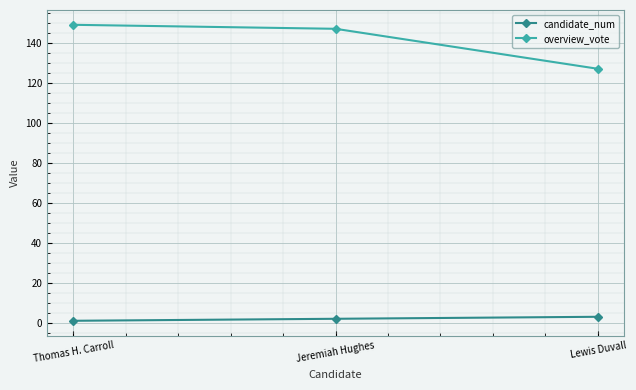

What are all the series names shown in the legend?

candidate_num, overview_vote